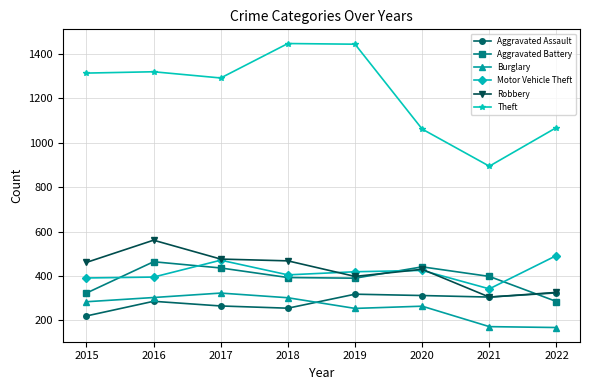

What is the minimum value shown in the chart?

168